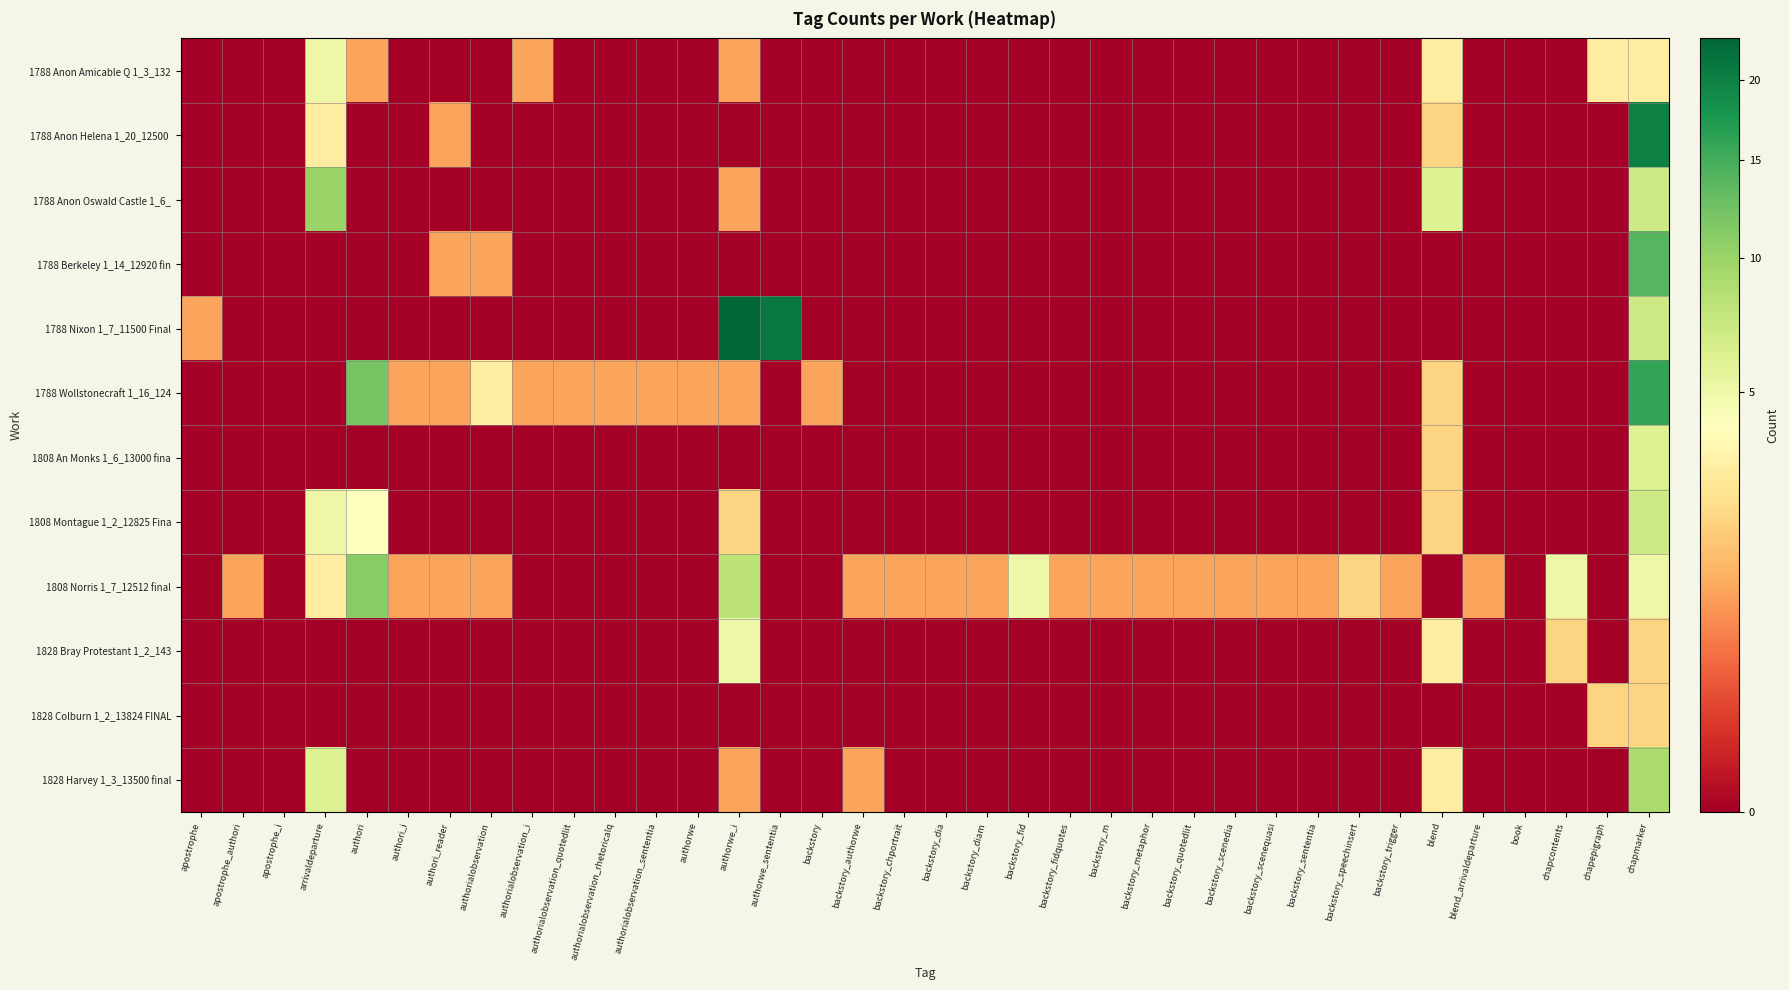

Which has a higher value, backstory or backstory_dia?

backstory